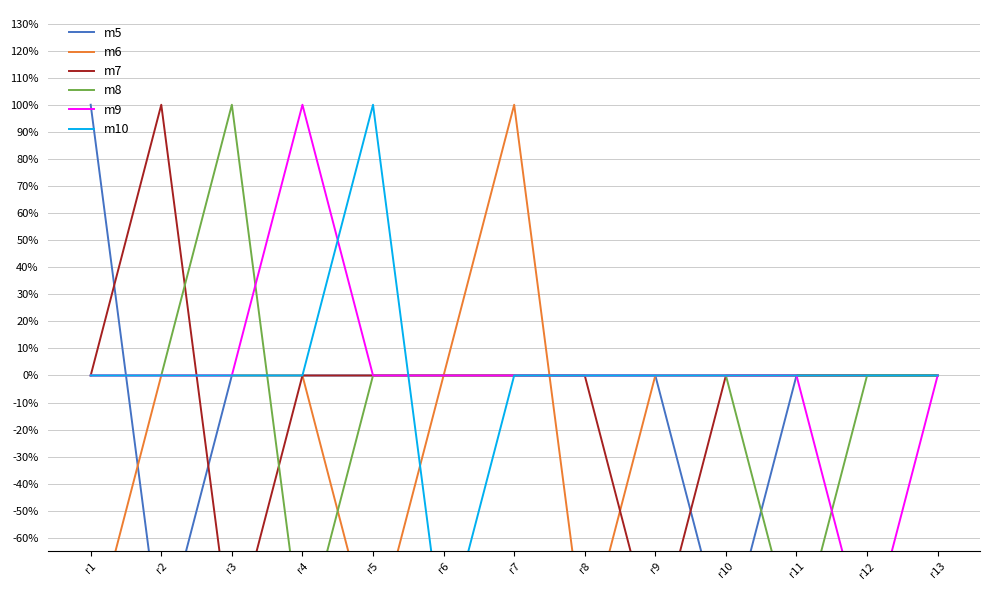

Count the m5 values in the range 0 to 1.

11